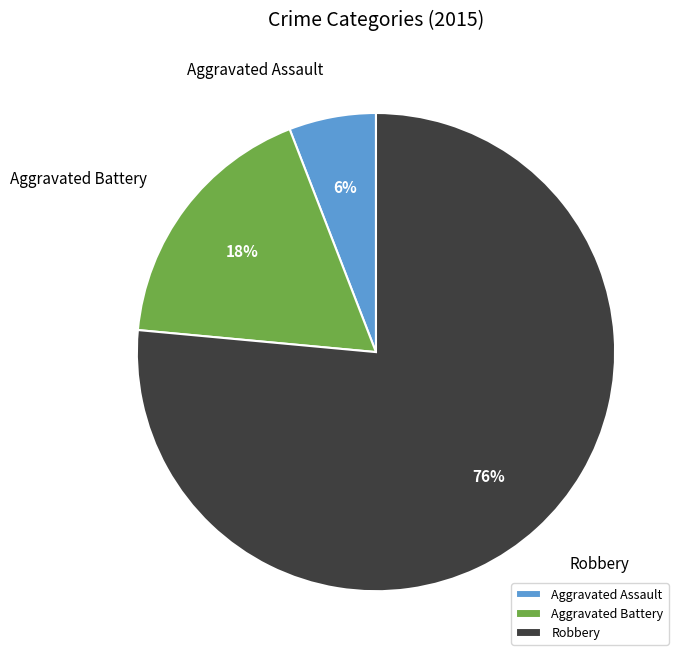

What percentage is the Aggravated Battery slice, to the nearest percent?

18%